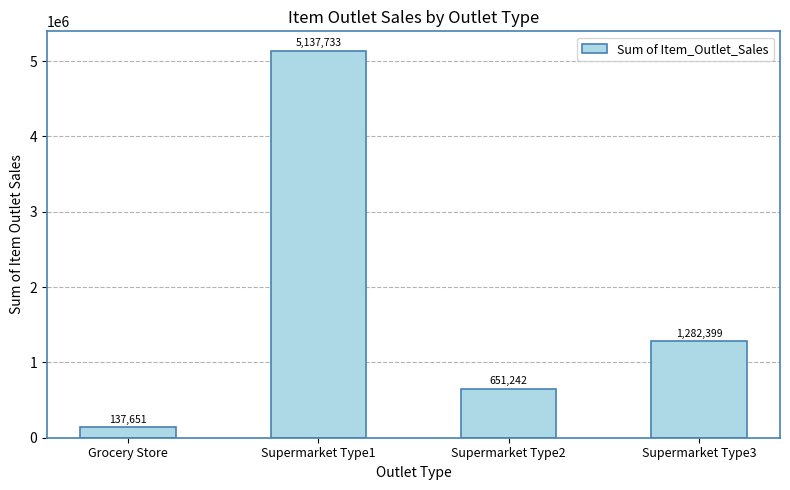

How many data points are above 1282399?

2